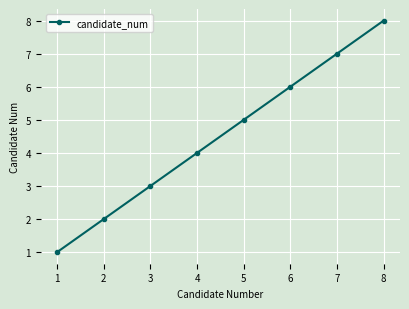

Where is the data nearest to the value 4?

4